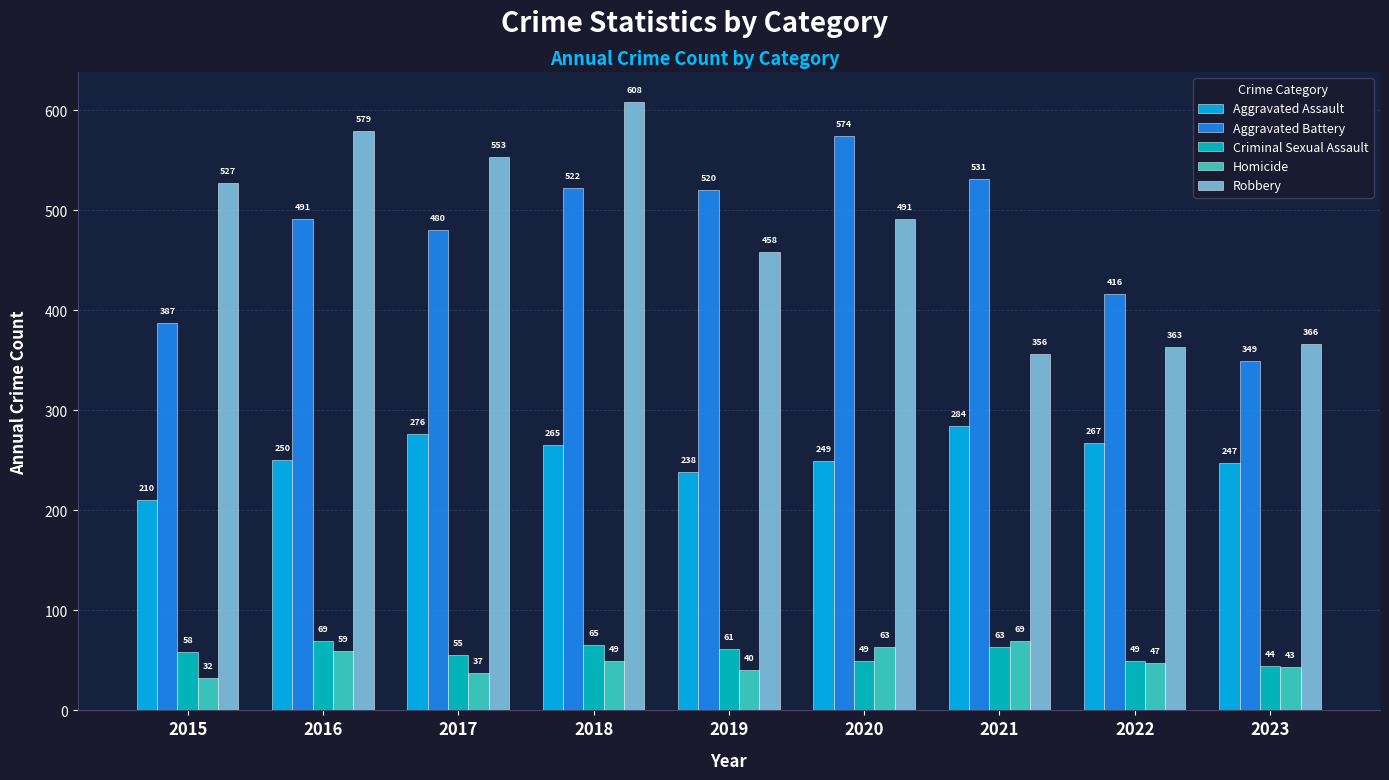

How many groups of bars are there?

9